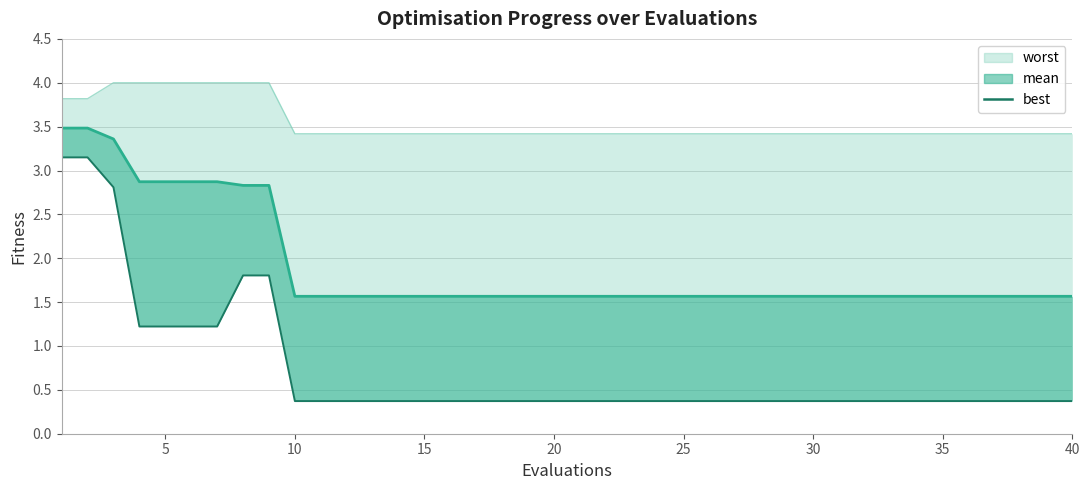

True or false: mean and best cross at least once.

False